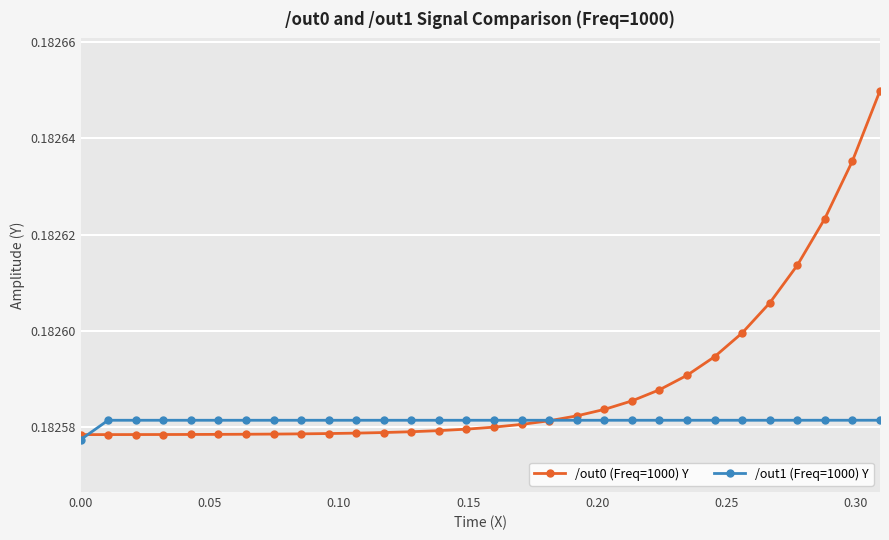

Which series has the largest total across all categories?

/out0 (Freq=1000) Y